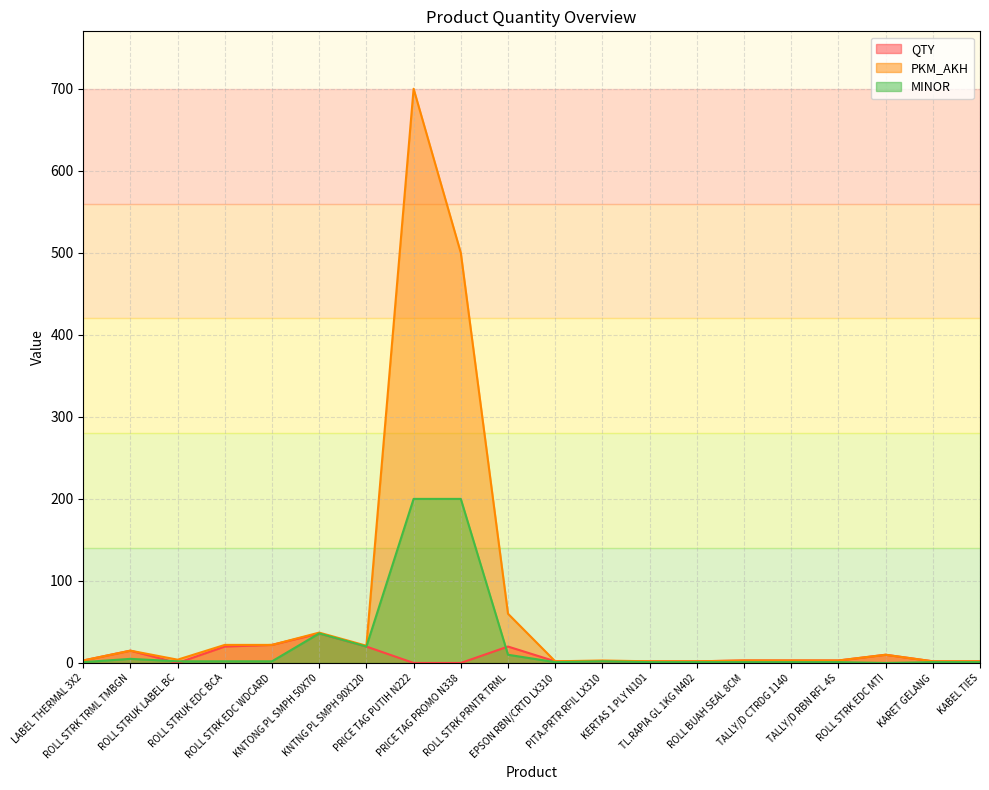

True or false: MINOR has more than 2 interior local peaks.

True